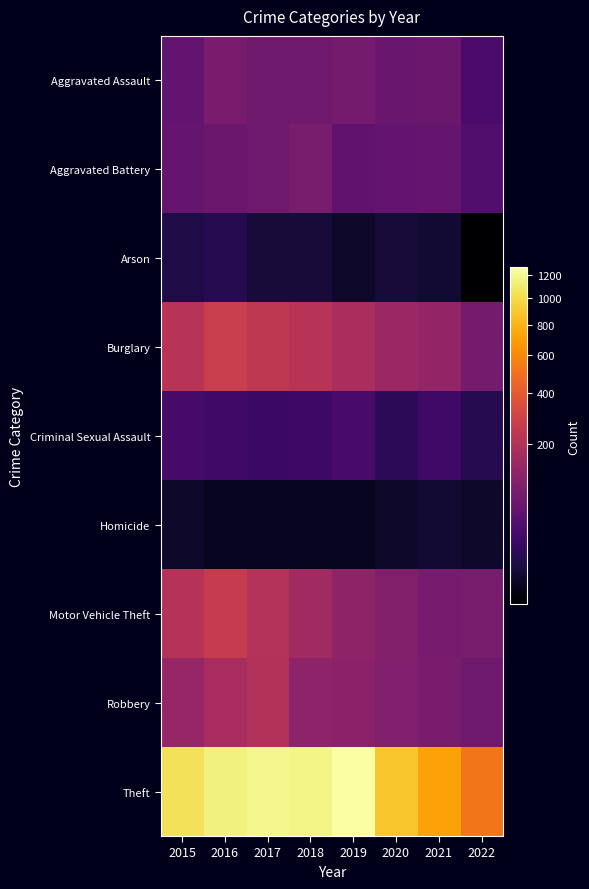

What is the greatest value displayed?

1272